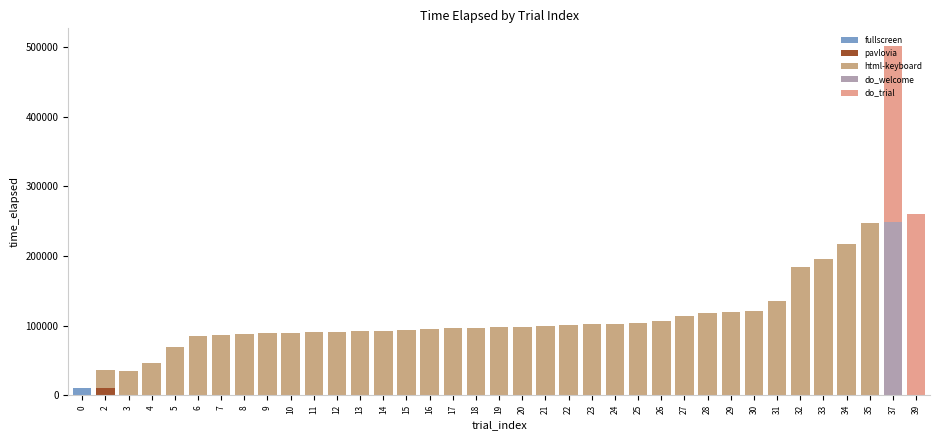

How many series are shown in this chart?

5